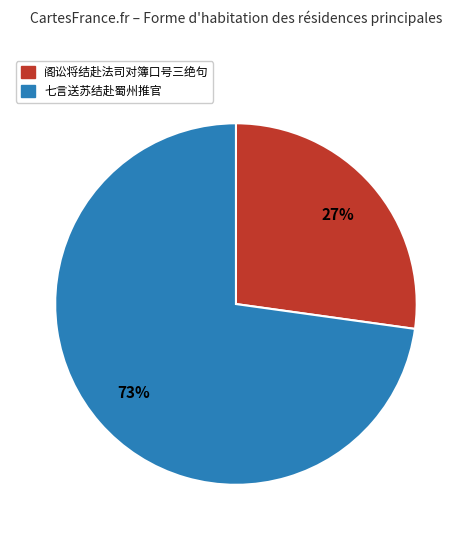

Rank the categories by value from lowest to highest.

阁讼将结赴法司对簿口号三绝句, 七言送苏结赴蜀州推官